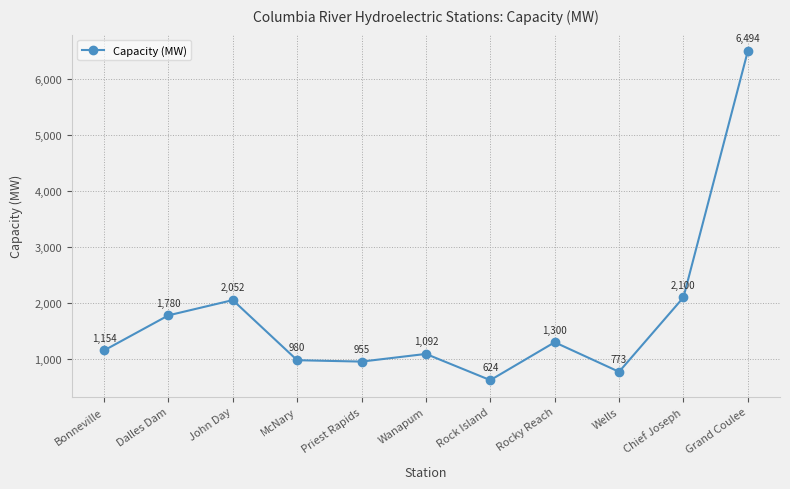

True or false: there are more than 1 points higher than both neighbors.

True